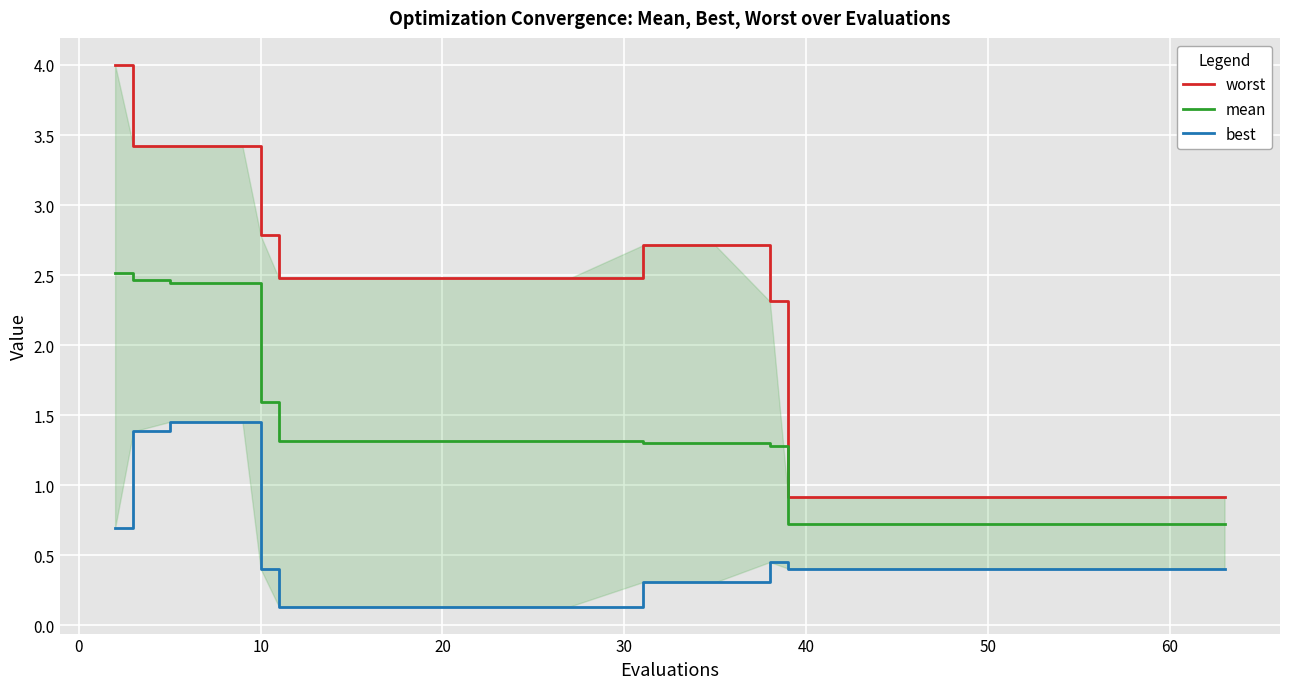

At how many categories does at least one series exceed 0?

20